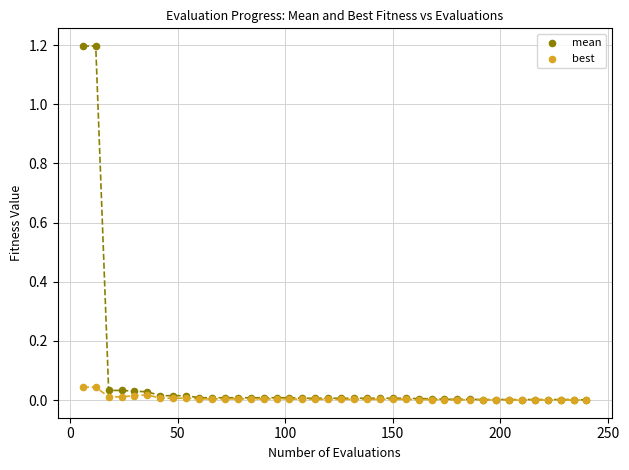

Which series reaches the maximum Y coordinate?

mean